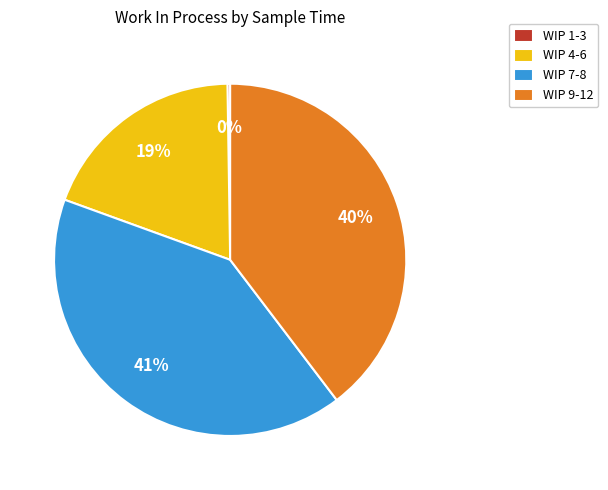

Which category has the biggest portion of the pie?

WIP 7-8